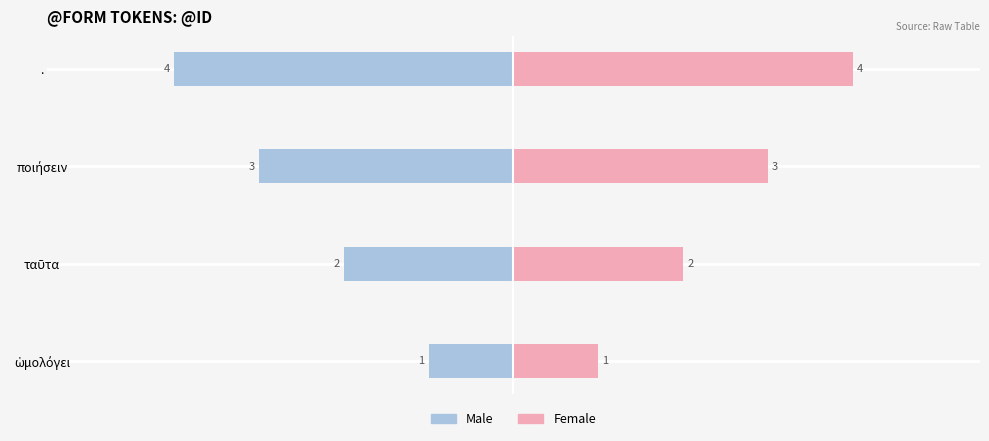

Between −4 and −2, which series saw the biggest shift?

Male